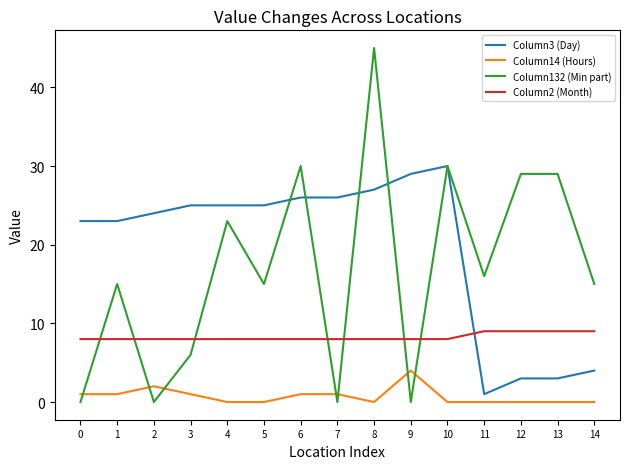

How many series are shown in this chart?

4